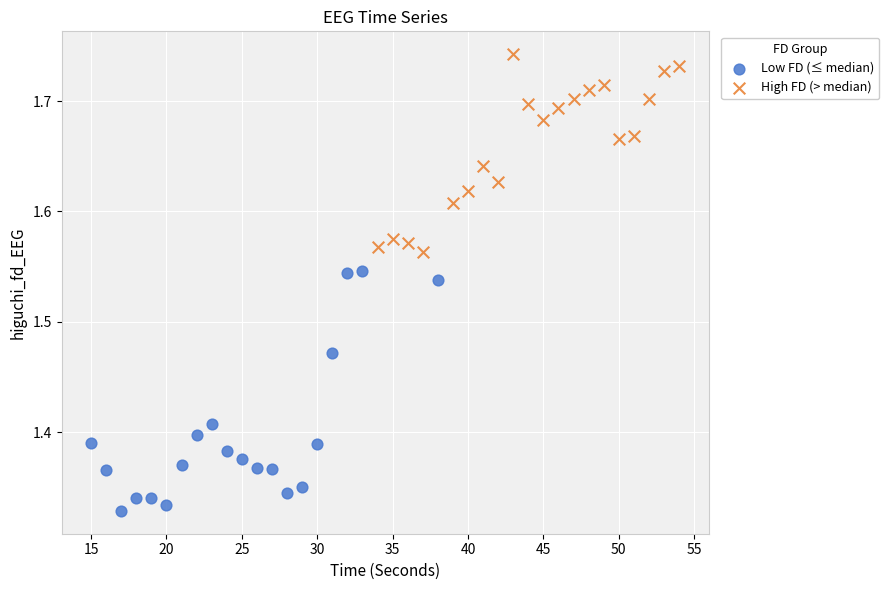

Which series reaches the maximum Y coordinate?

High FD (> median)